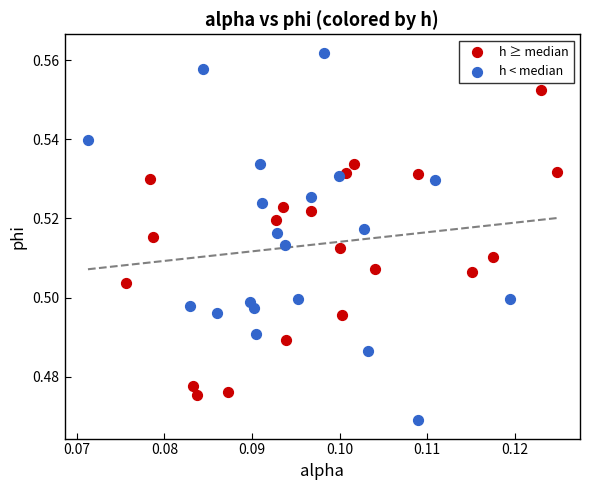

Which series reaches the minimum Y coordinate?

h < median